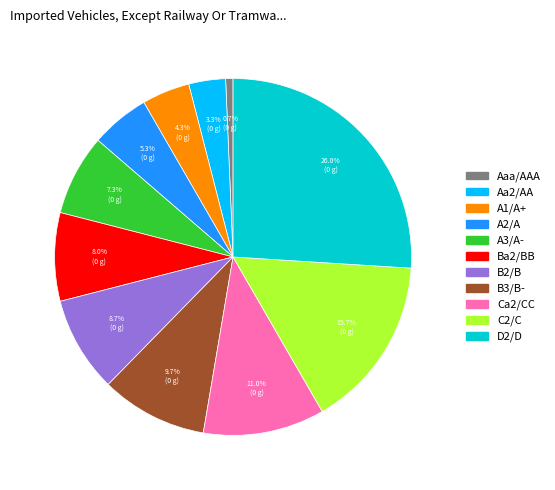

Is there a majority slice in this chart?

No